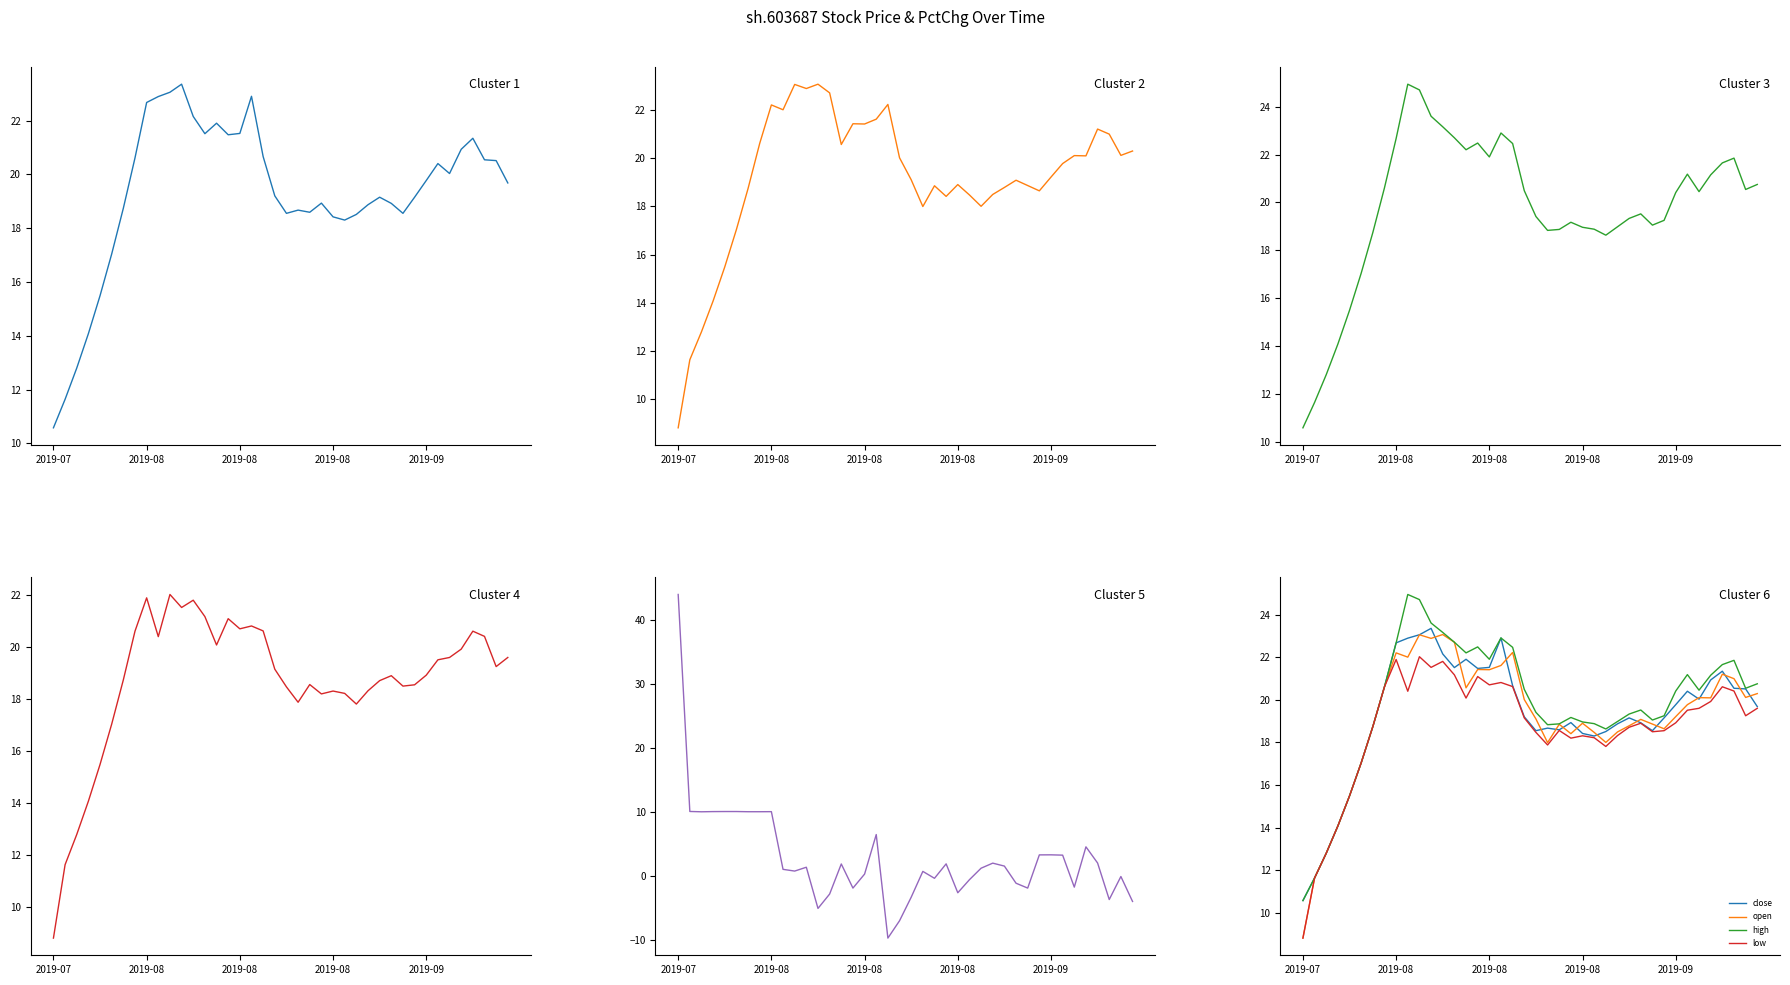

Which series ends up on top after the final intersection of pctChg and low?

low